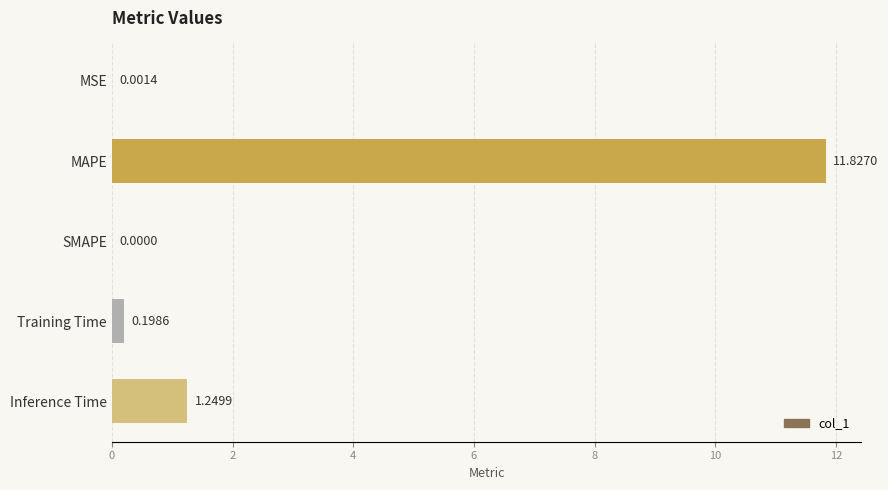

How many positive values are there?

4